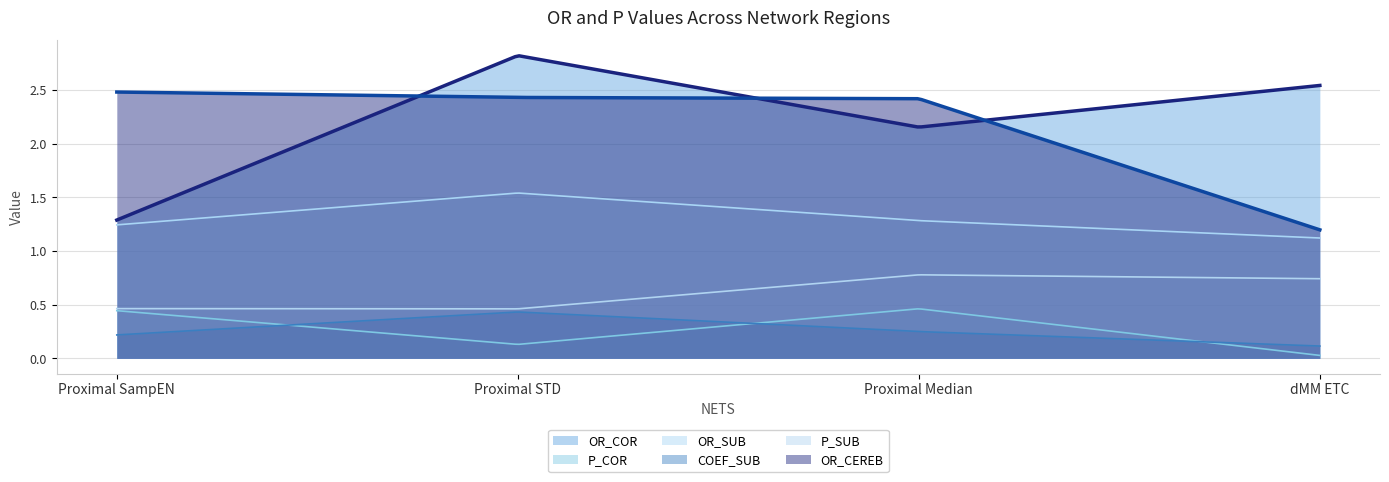

Reading left to right, extract all data points from this chart.

OR_COR: 1.3	2.8	2.2	2.5
P_COR: 0.4	0.1	0.5	0.0
OR_SUB: 1.2	1.5	1.3	1.1
COEF_SUB: 0.2	0.4	0.3	0.1
P_SUB: 0.5	0.5	0.8	0.7
OR_CEREB: 2.5	2.4	2.4	1.2